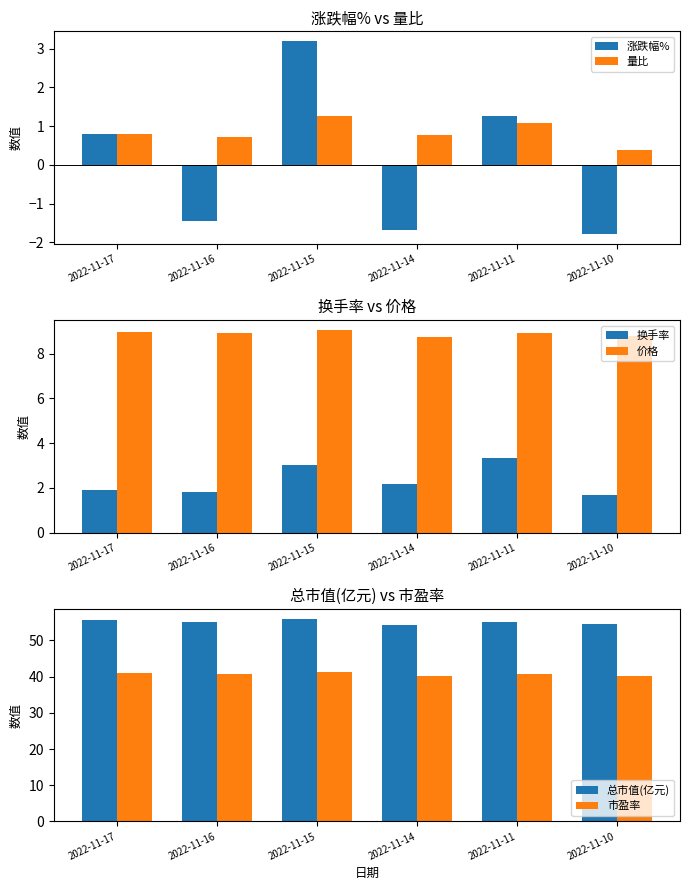

What is the minimum value shown in the chart?

-1.8